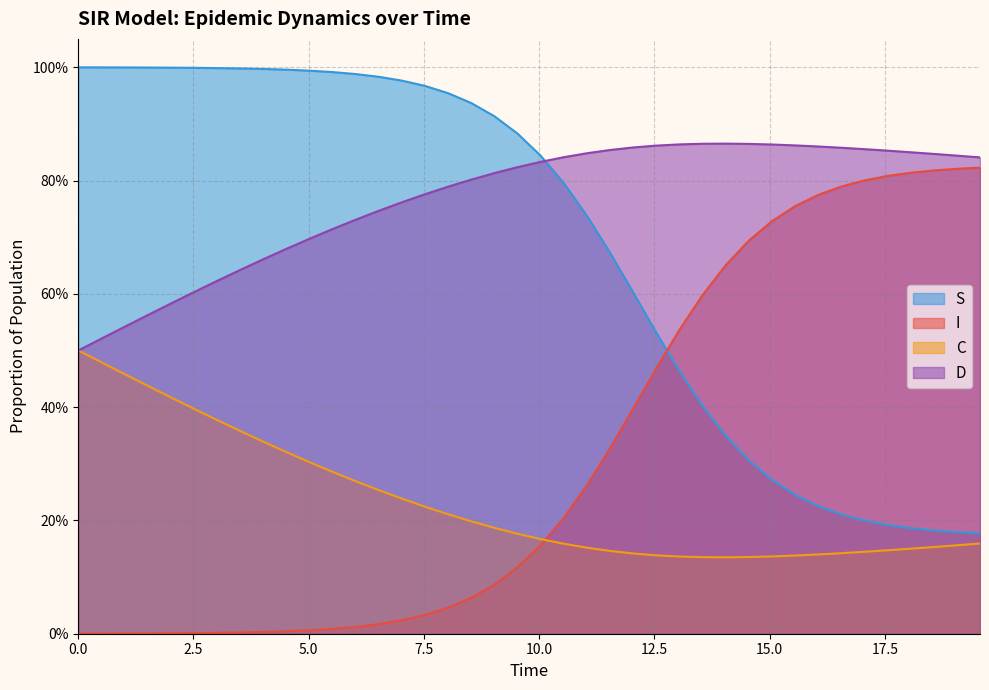

How many distinct data groups are displayed?

4